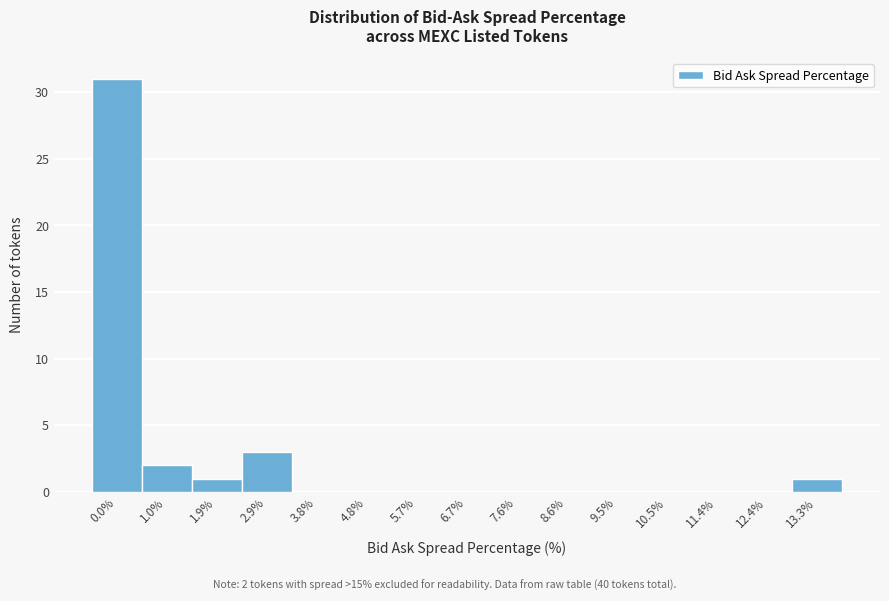

Reading left to right, transcribe all the data shown in this chart.

0.0%=31	1.0%=2	1.9%=1	2.9%=3	3.8%=0	4.8%=0	5.7%=0	6.7%=0	7.6%=0	8.6%=0	9.5%=0	10.5%=0	11.4%=0	12.4%=0	13.3%=1